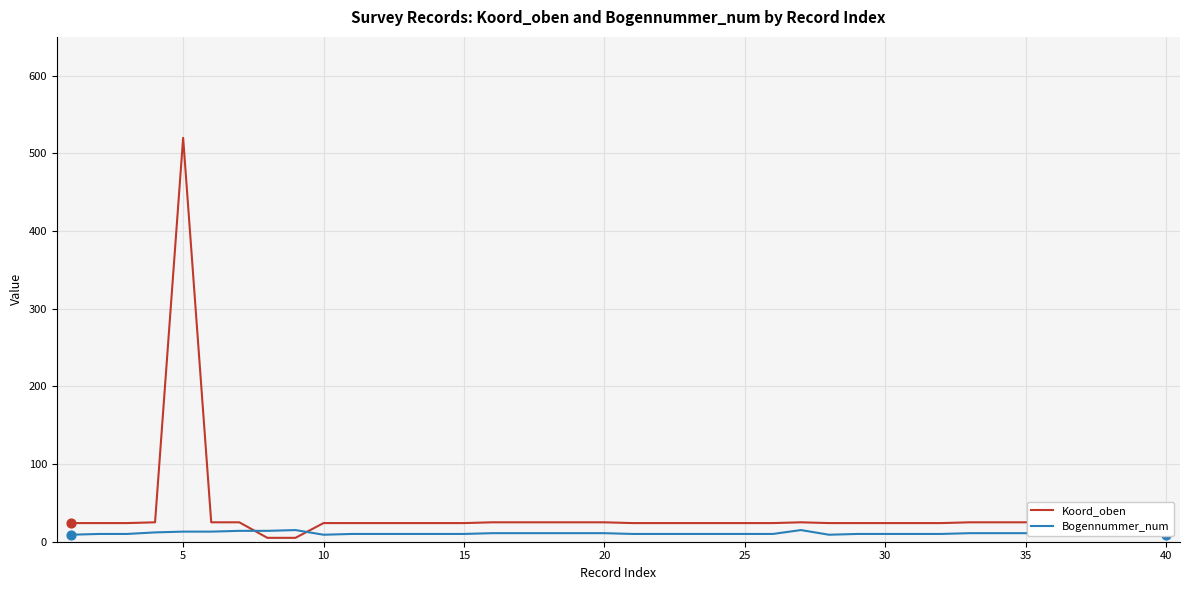

Which series has the largest Y range (max minus min)?

Koord_oben